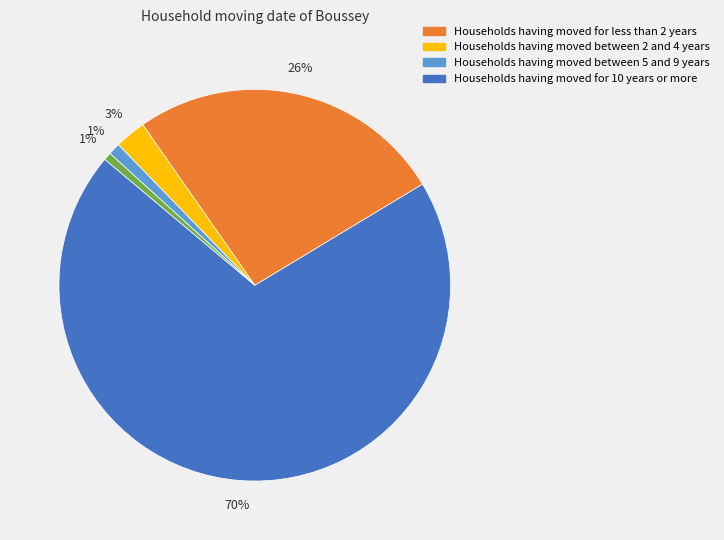

Count the number of slices in the pie.

5